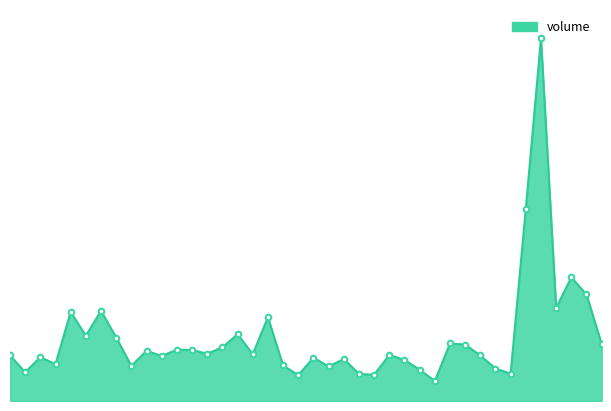

What is the label of the 23rd point from the right?

2022-01-27